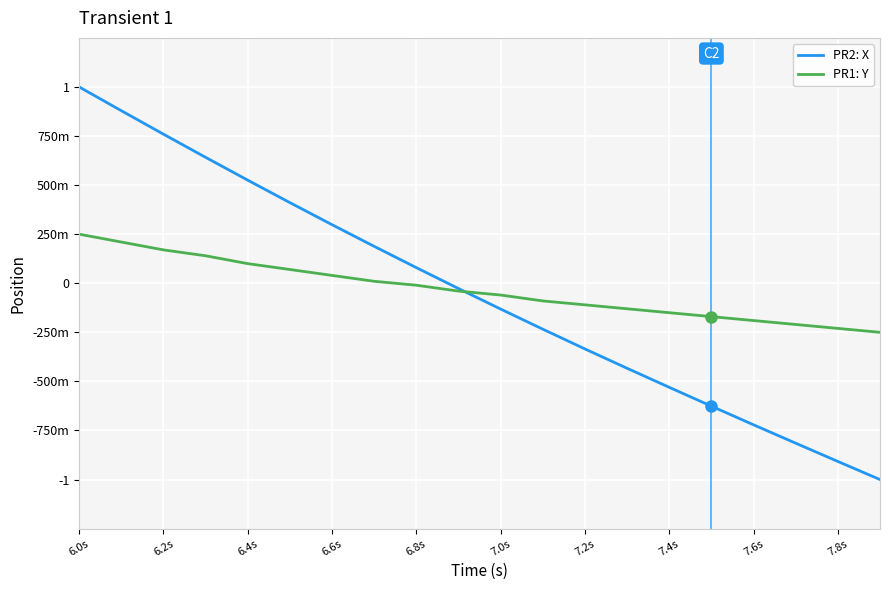

What is the difference between the maximum and minimum values in the PR1: Y series?

0.5